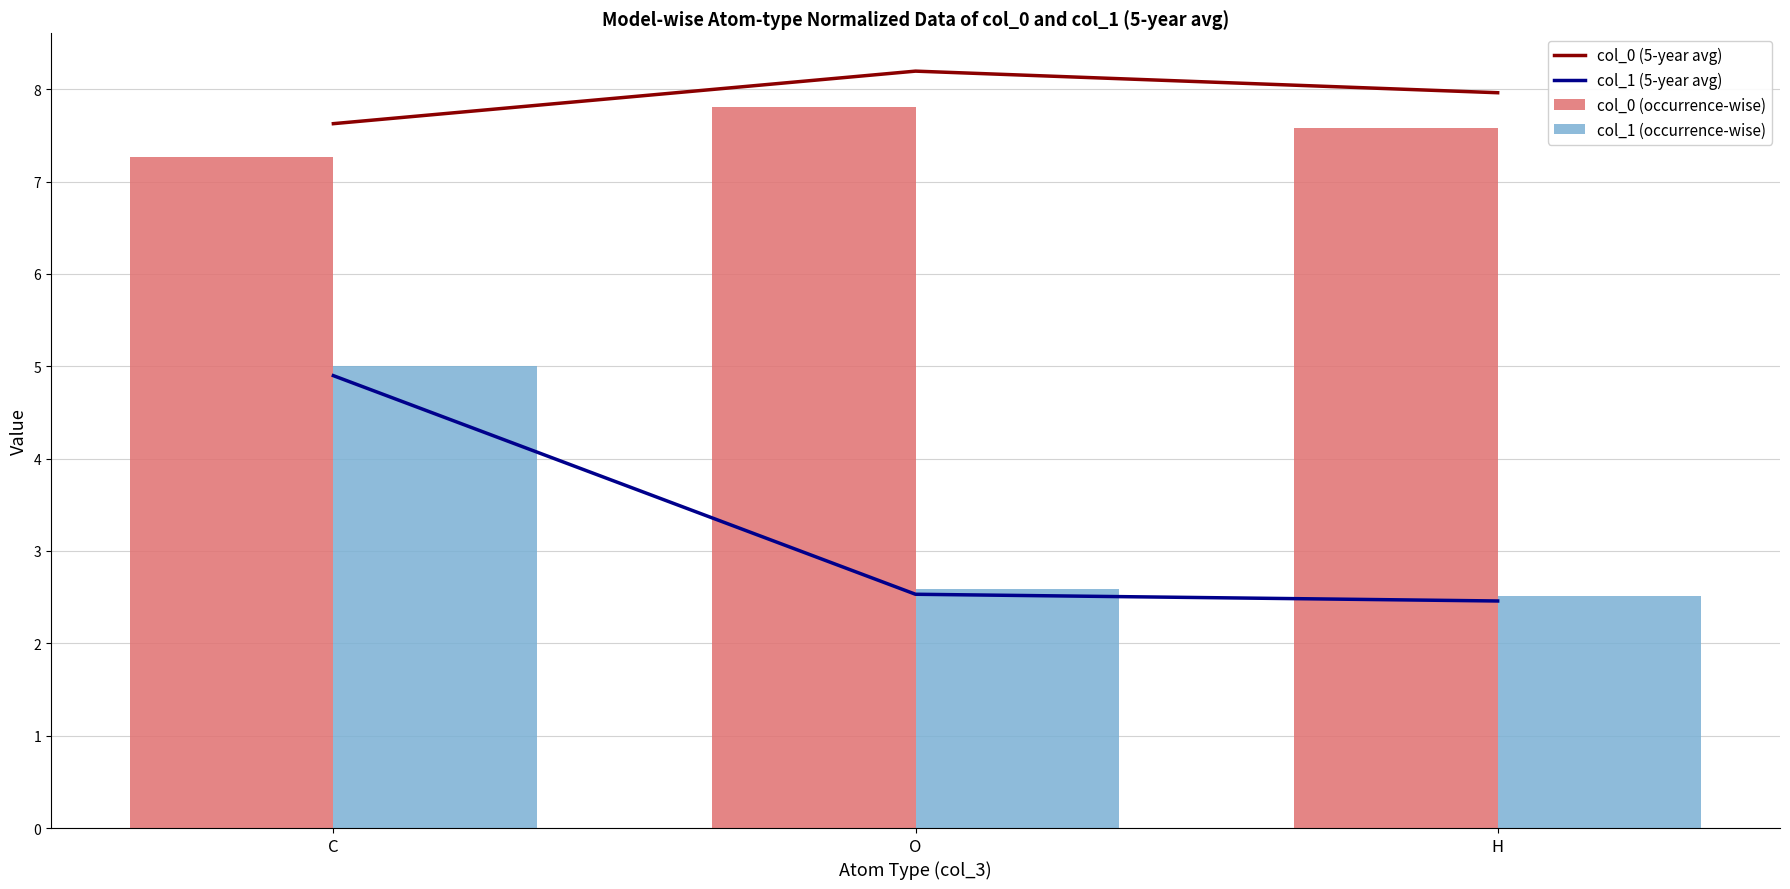

Which has a higher value, O or C?

O